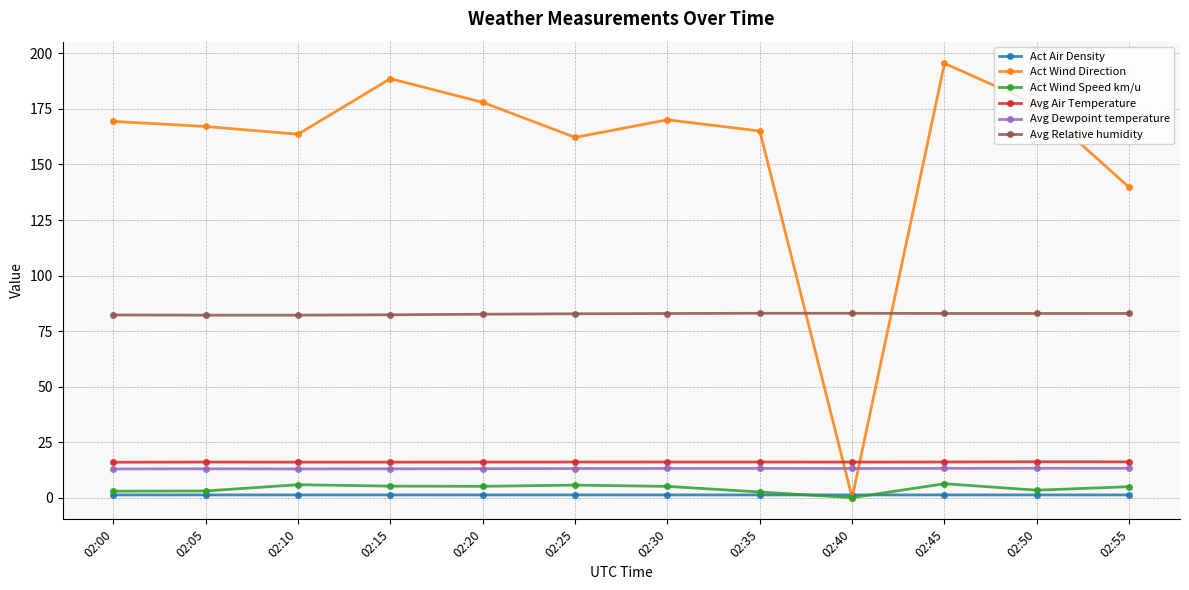

What is the total value across all series at 02:05?

282.5